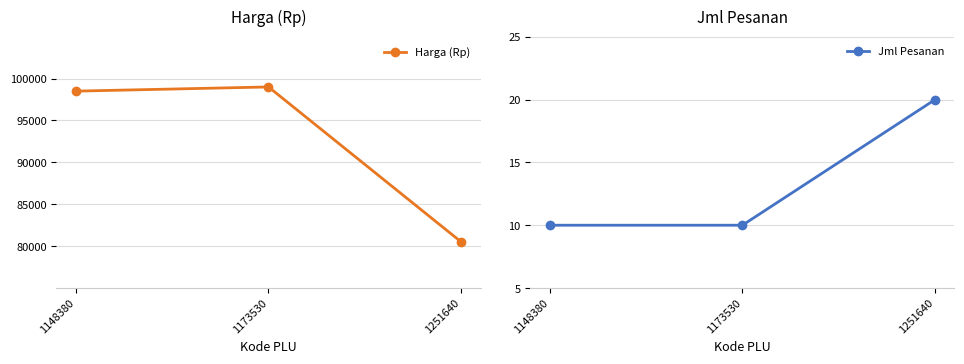

List the series in order of their overall mean, highest first.

Harga (Rp), Jml Pesanan